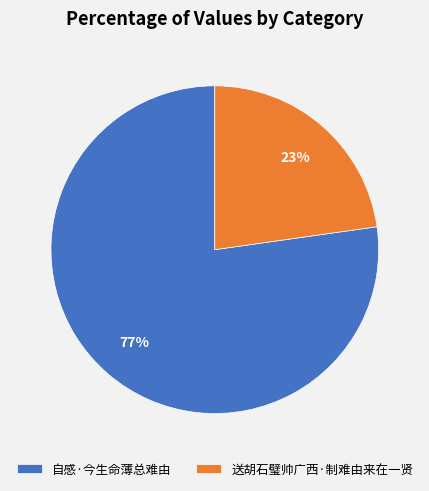

Rank the categories by value from lowest to highest.

送胡石璧帅广西·制难由来在一贤, 自感·今生命薄总难由